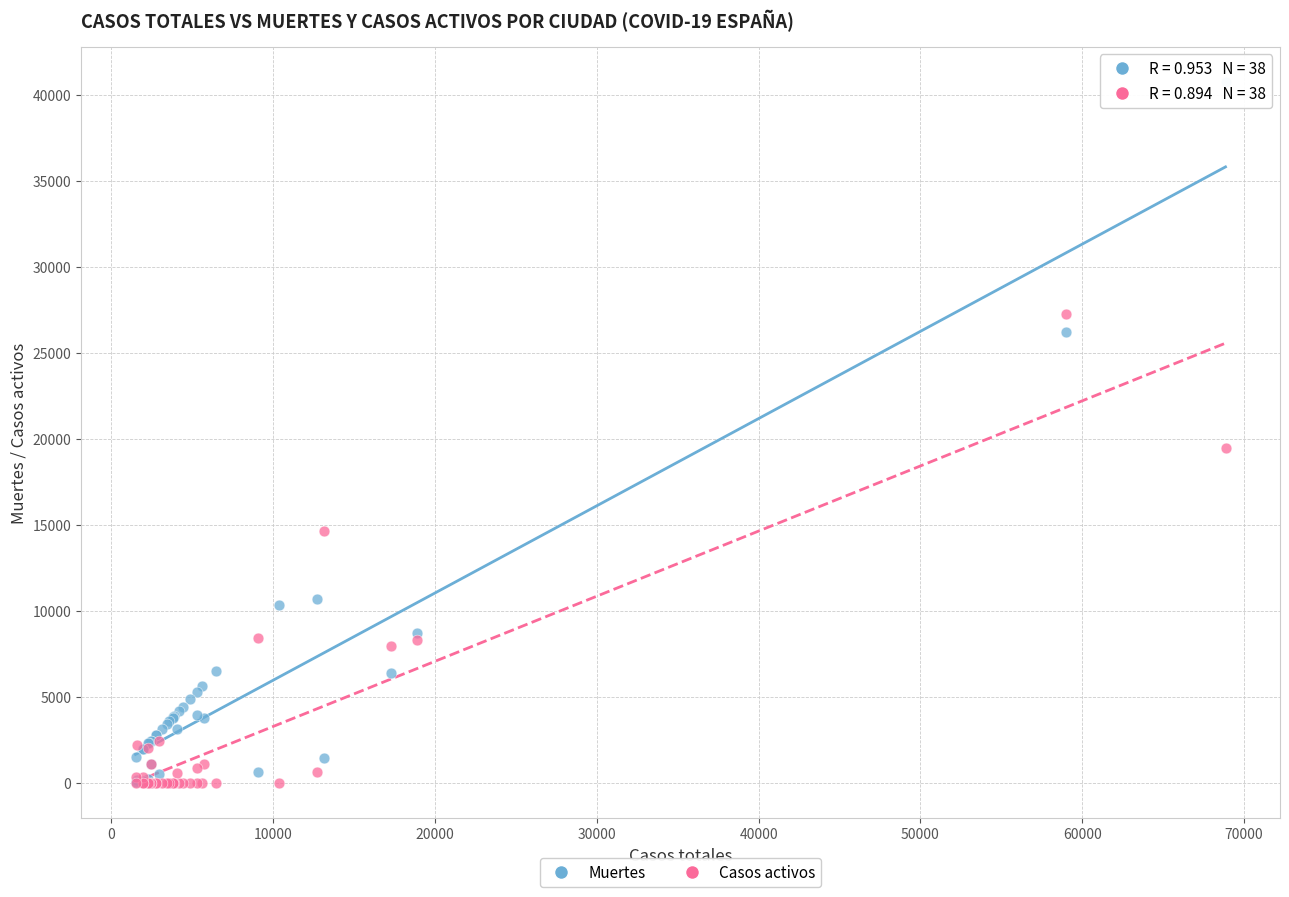

In the Muertes series, what Y value is closest to 20383?

26203